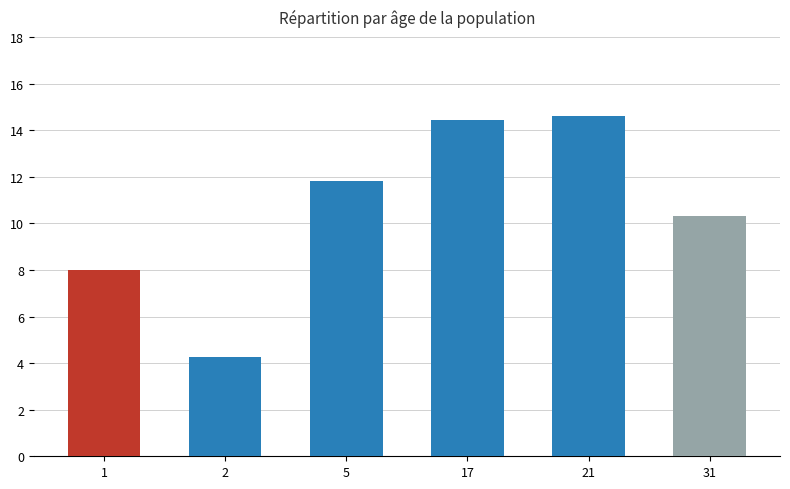

Between 21 and 31, which is larger?

21